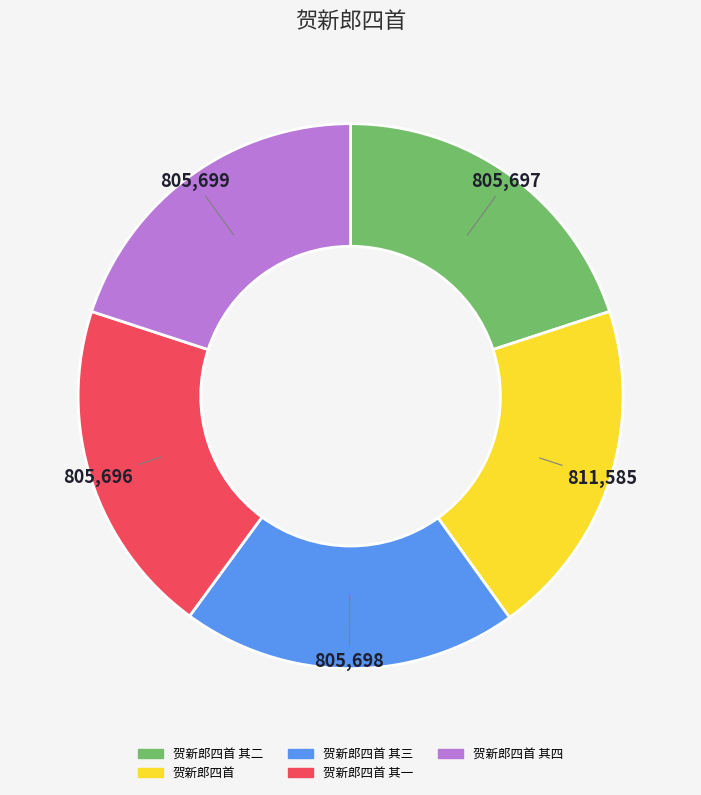

Is 贺新郎四首 其三 the majority of the pie?

No